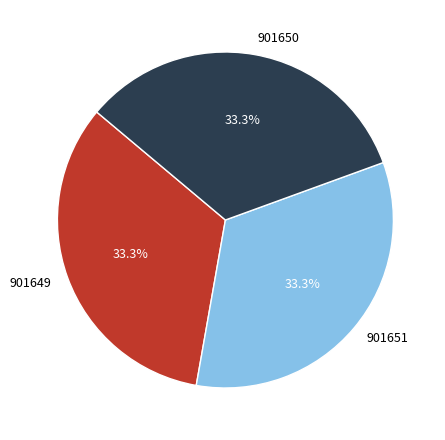

Count the number of slices in the pie.

3